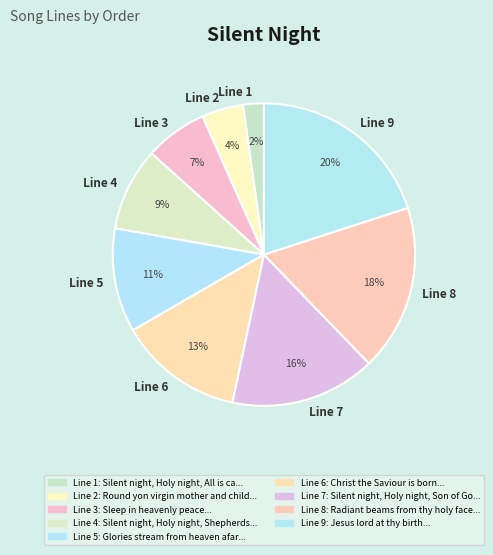

Do Line 3 and Line 5 together represent more than half of the pie?

No